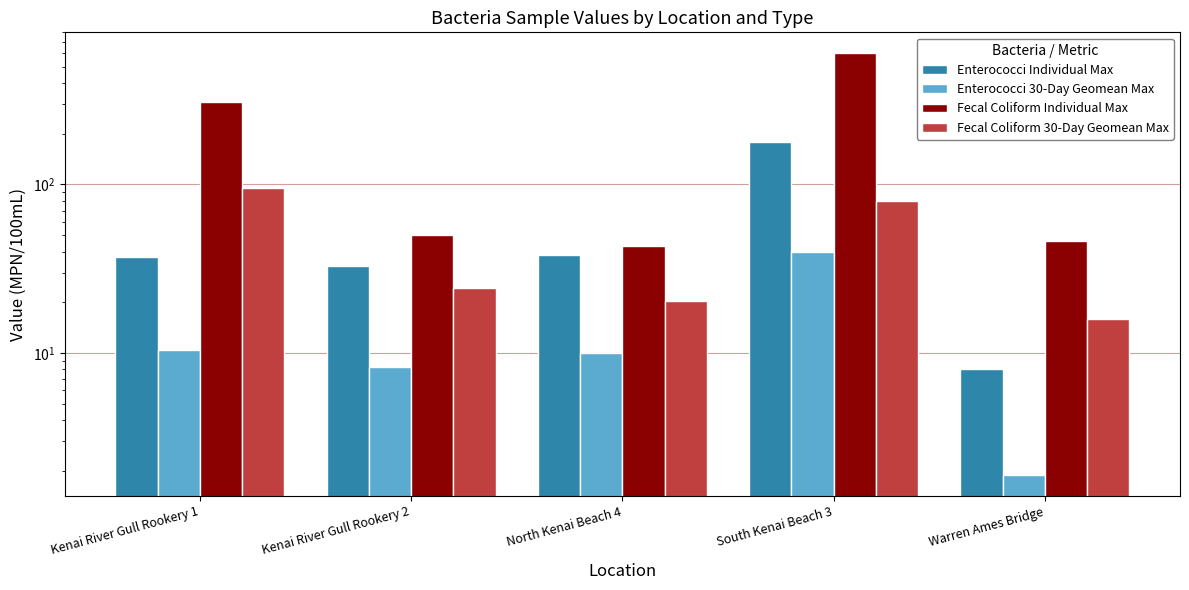

True or false: Fecal Coliform 30-Day Geomean Max has a value of 12.9 at North Kenai Beach 4.

False